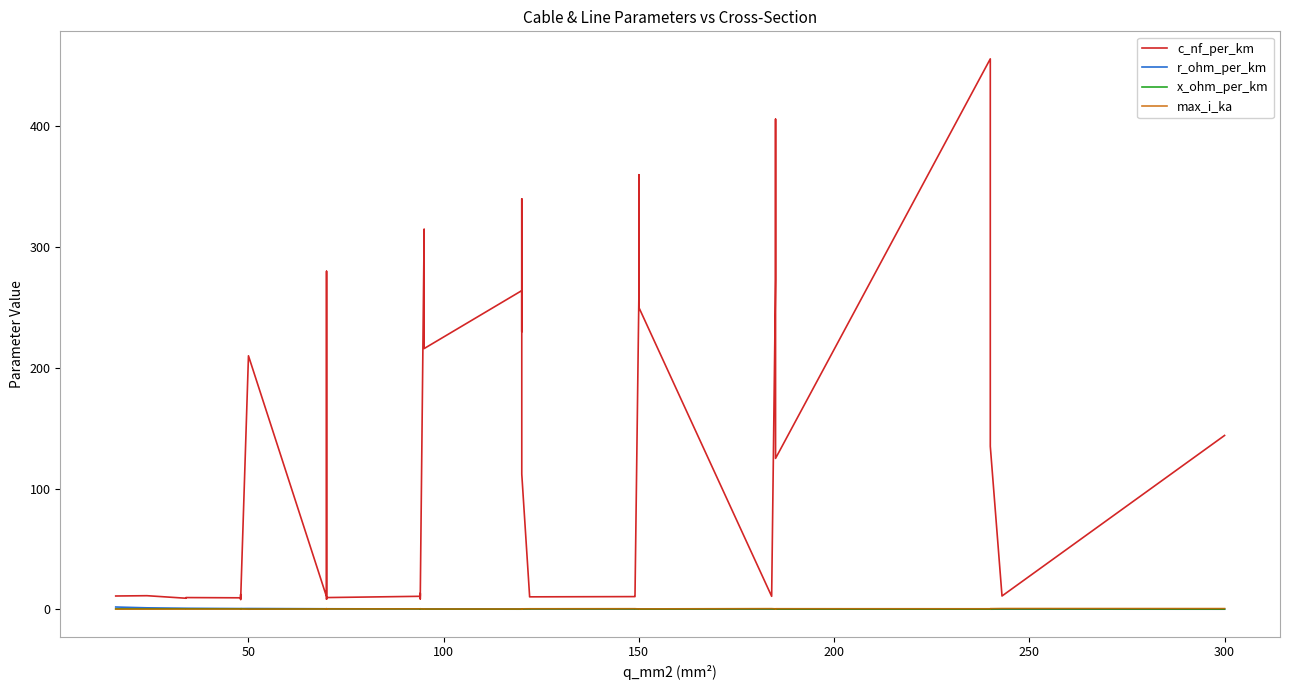

In max_i_ka, how many points are lower than both neighbors (excluding endpoints)?

8